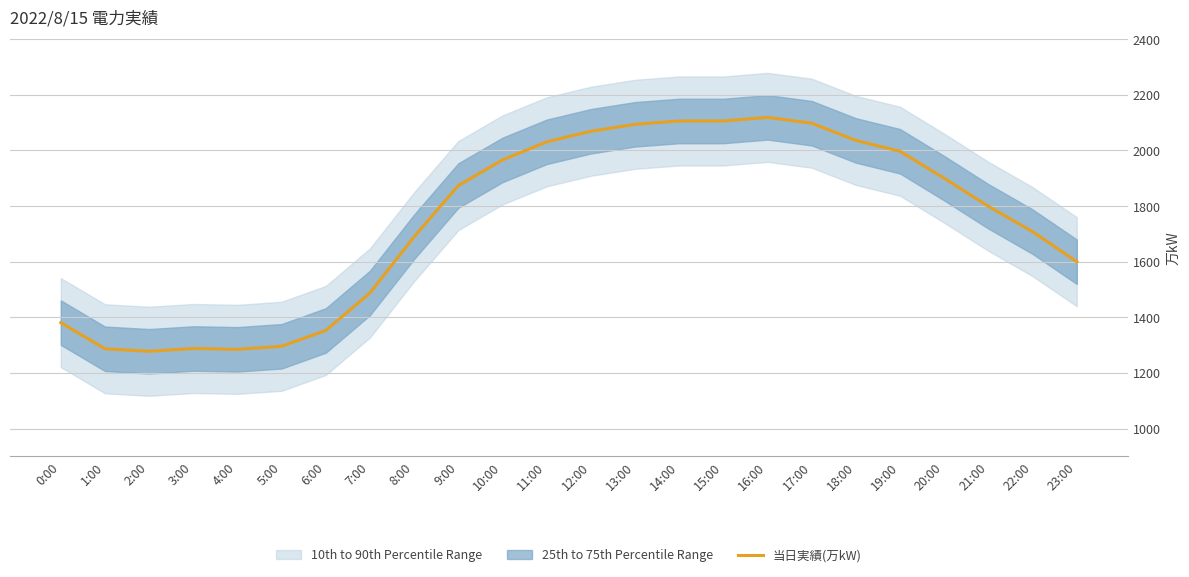

Approximately how many times larger is the value at 20:00 compared to 5:00?

1.5